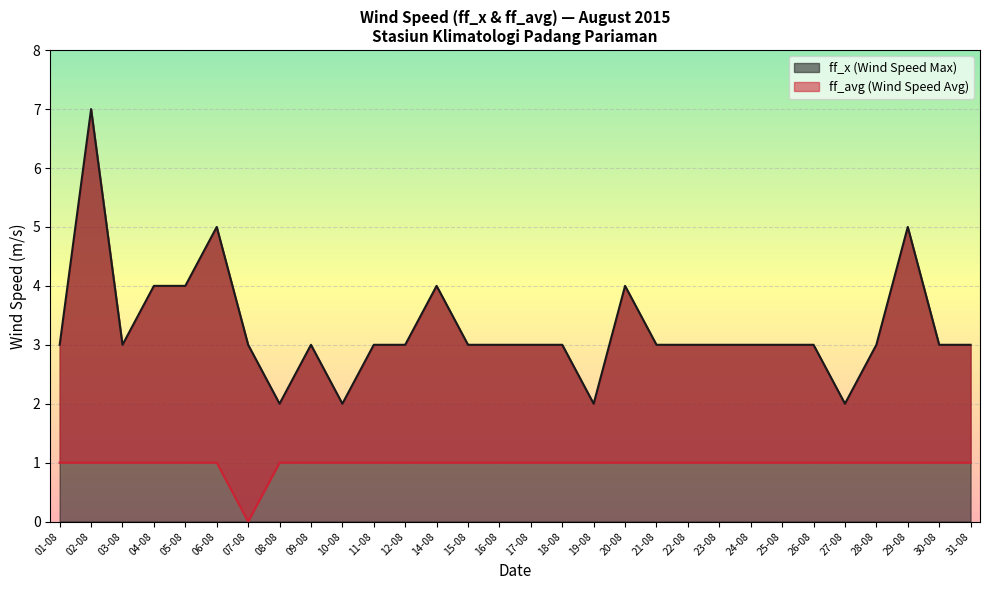

What is the label of the 7th point from the right?

25-08